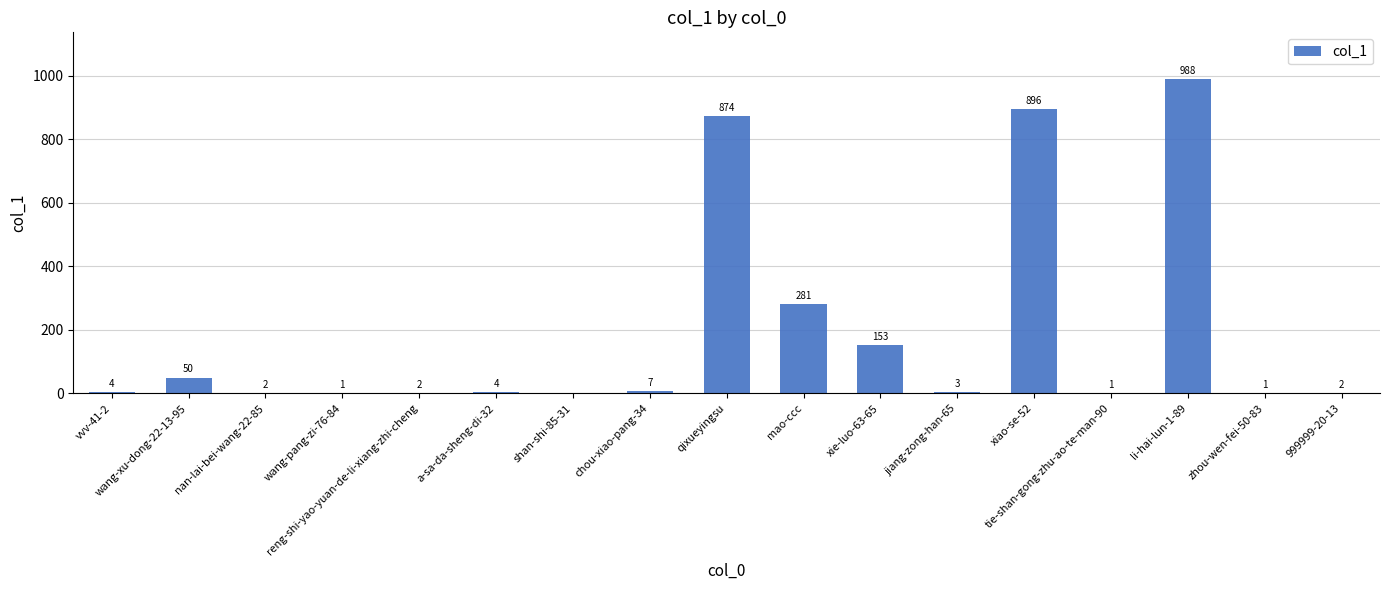

What is the maximum value shown in the chart?

988